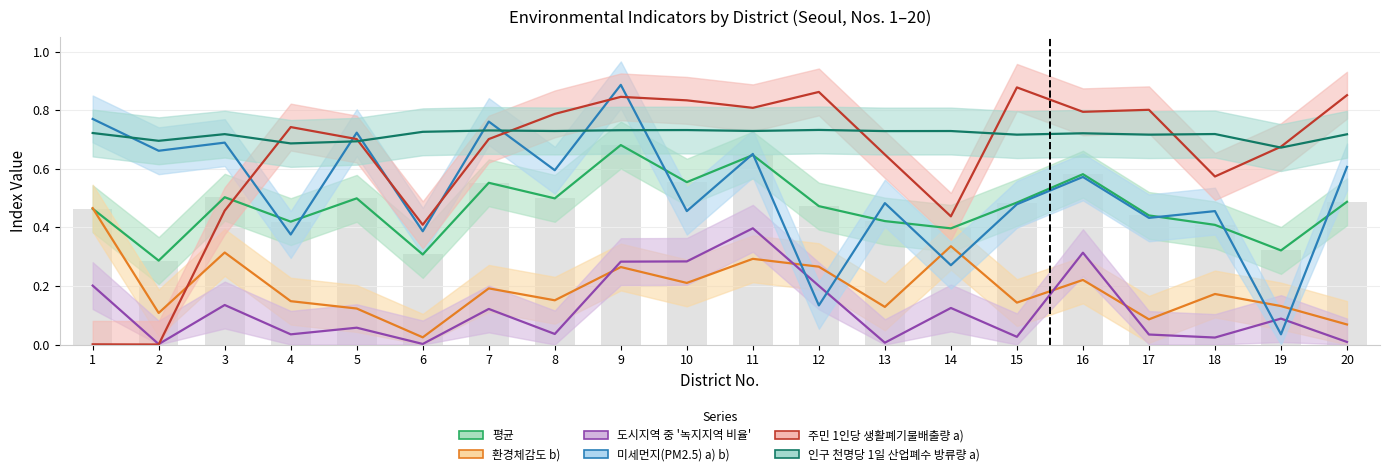

Which label corresponds to the largest value in the chart?

9